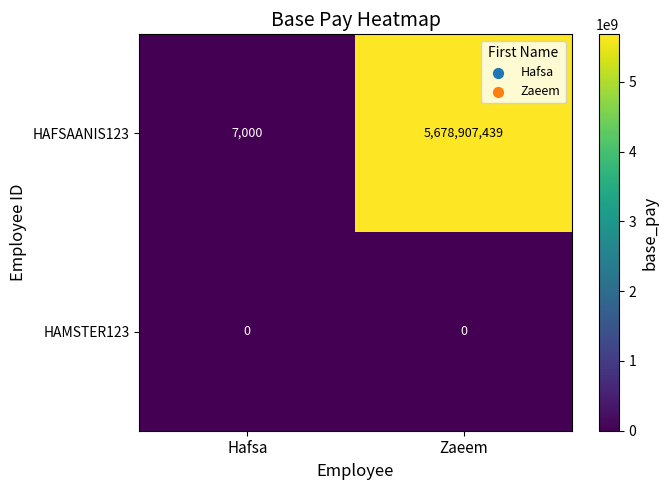

At which category is the sum across all series the highest?

Zaeem